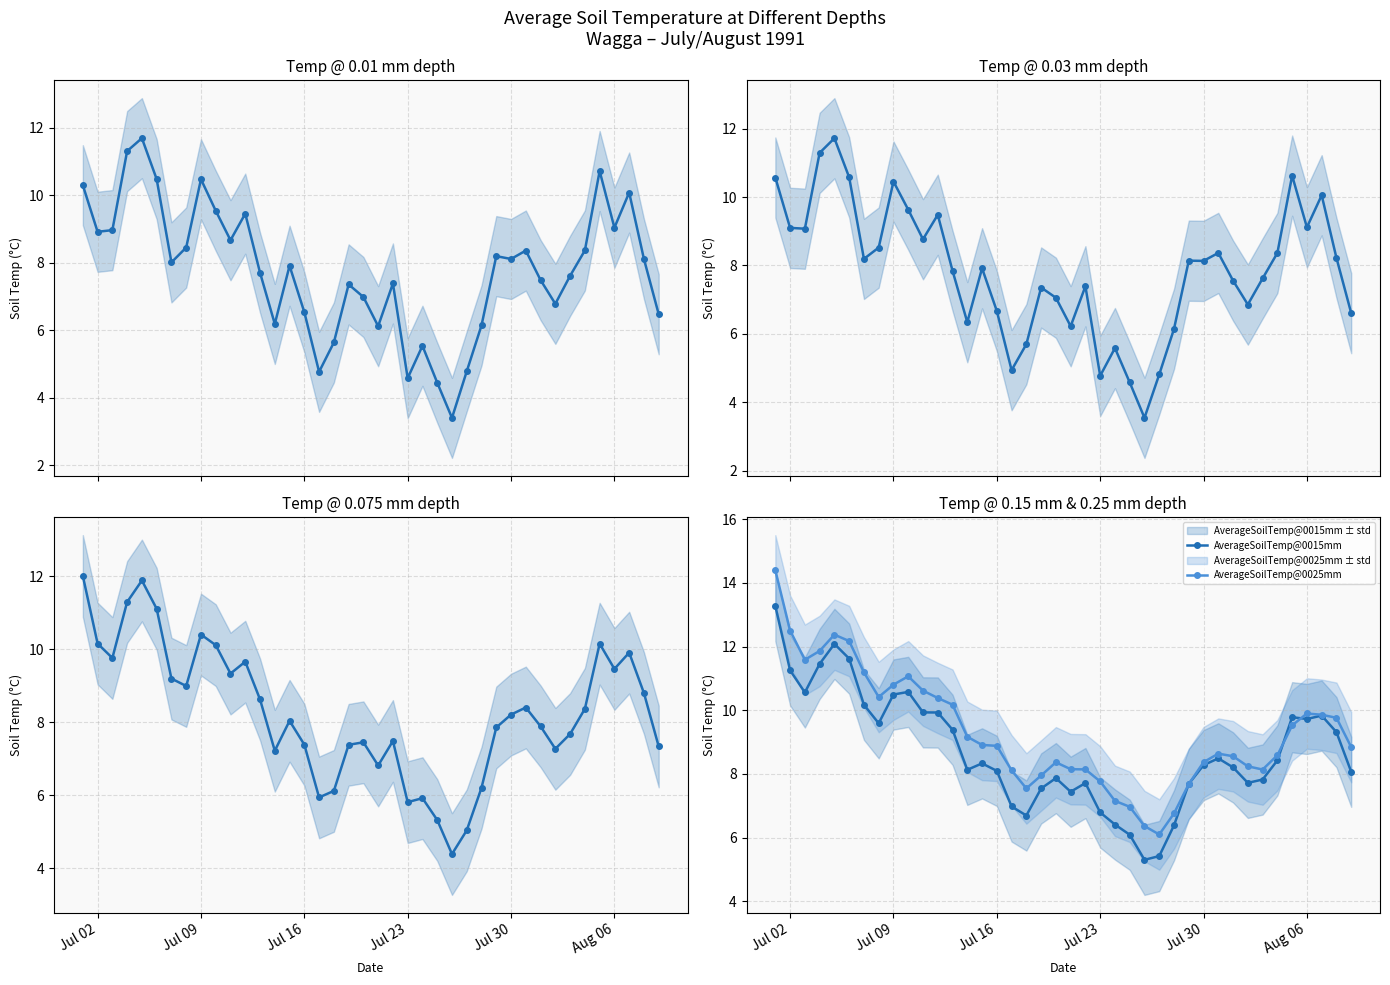

True or false: AverageSoilTemp@0015mm has more than 2 points higher than both neighbors.

True